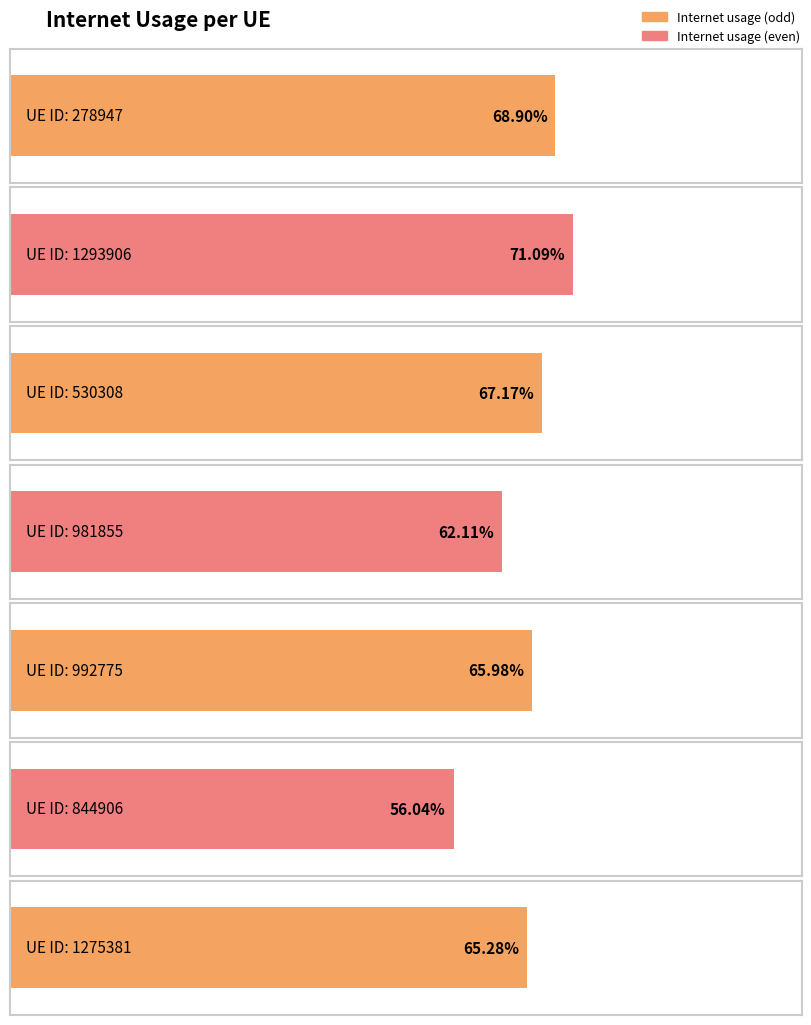

True or false: the data shows 0.7 at 1293906.

True